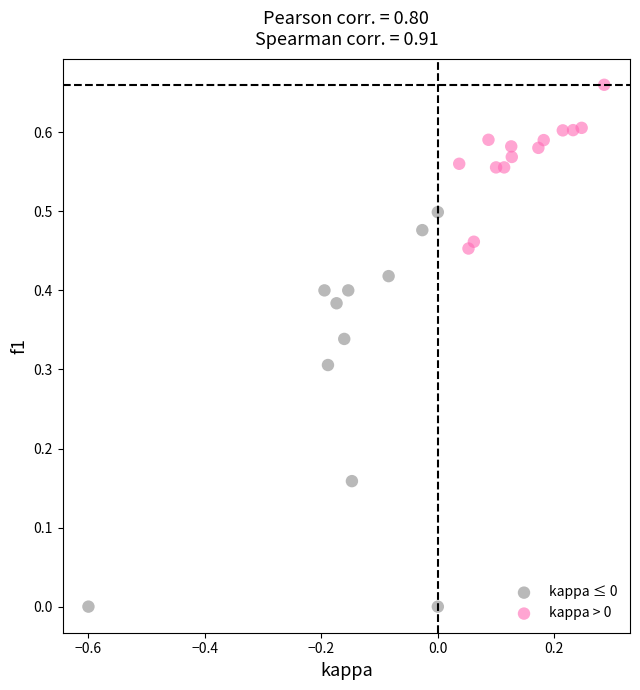

Which series reaches the maximum Y coordinate?

kappa > 0